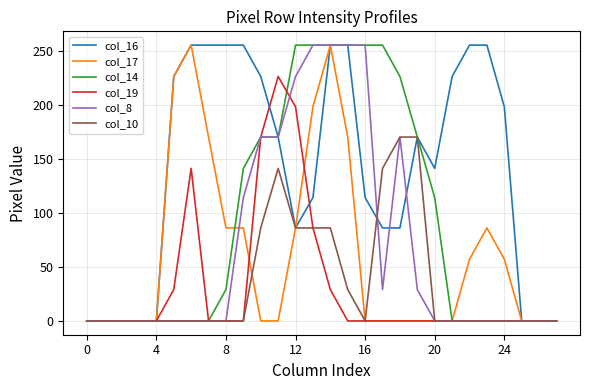

What is the highest value of the col_8 series?

255